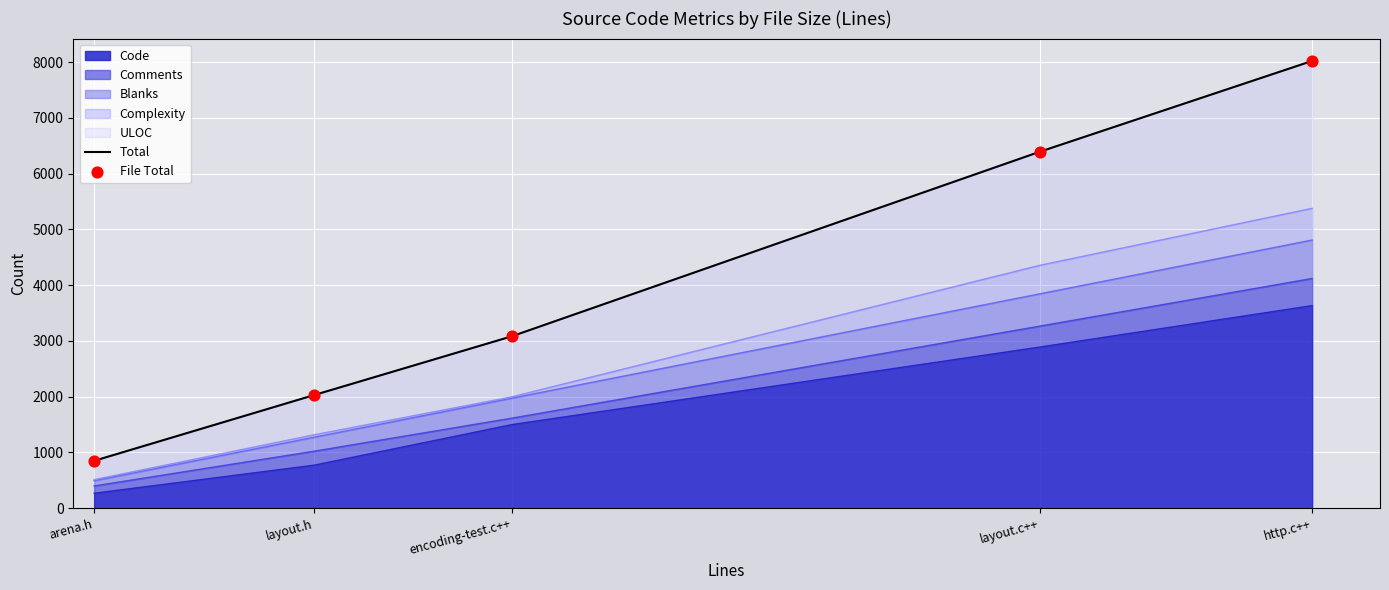

What is the total value across all series at arena.h?

1698